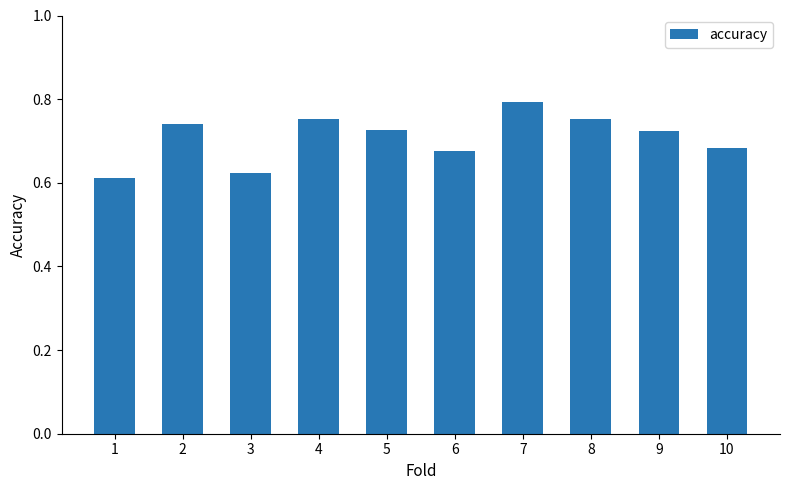

Which label corresponds to the smallest value in the chart?

1